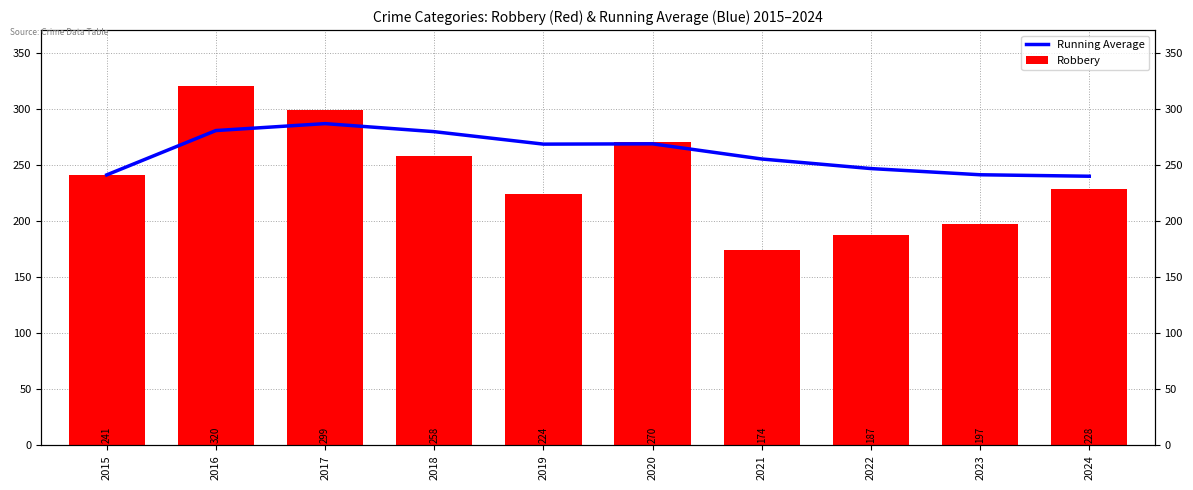

What is the value of the Running Average bar at the 4th from the left?

279.5